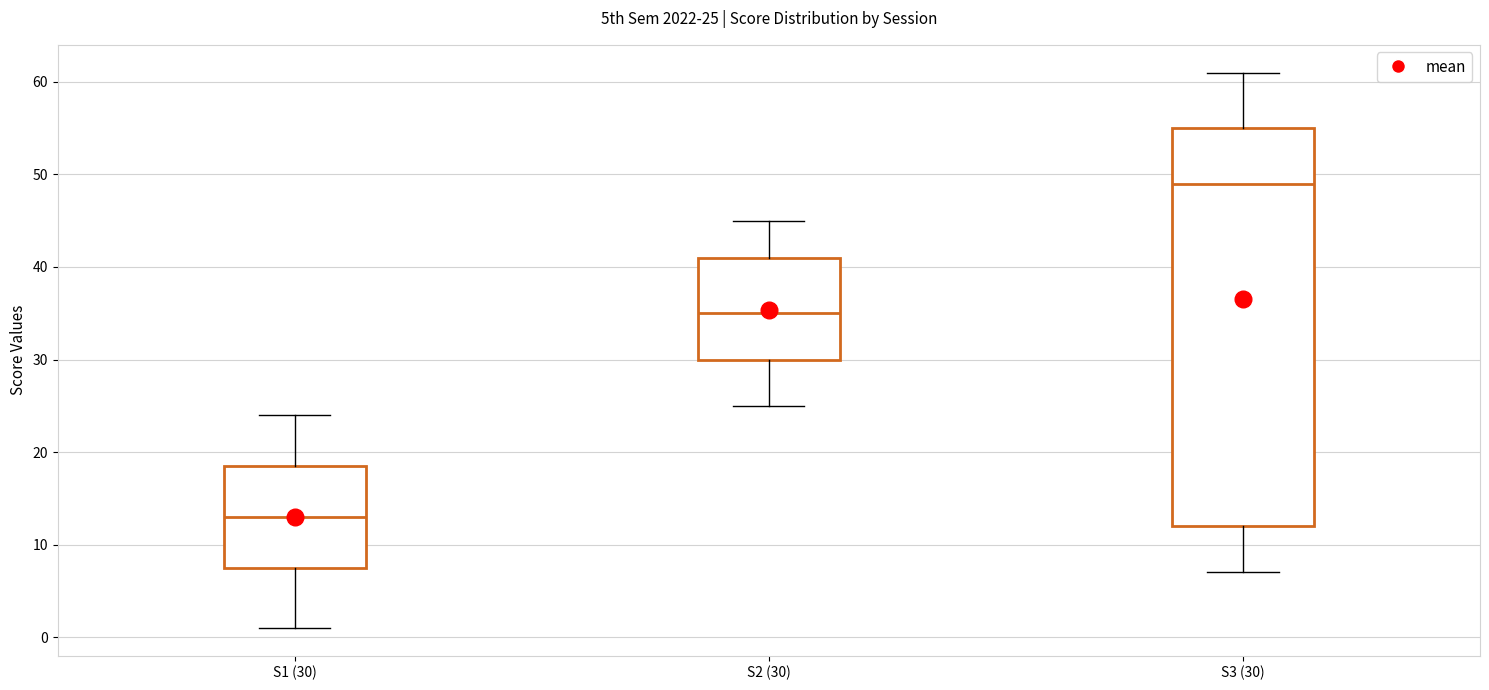

Which box's median line is the lowest?

S1 (30)